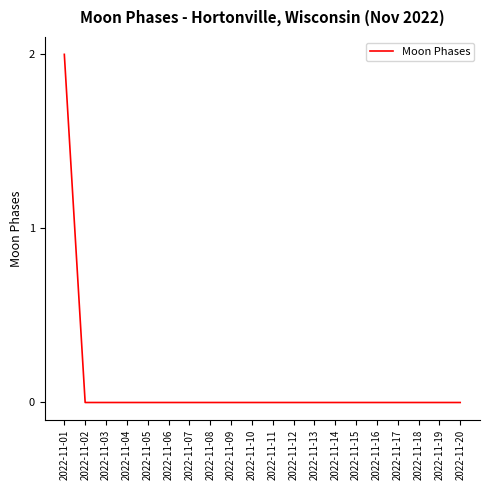

The value at 2022-11-16 is -1. True or false?

False